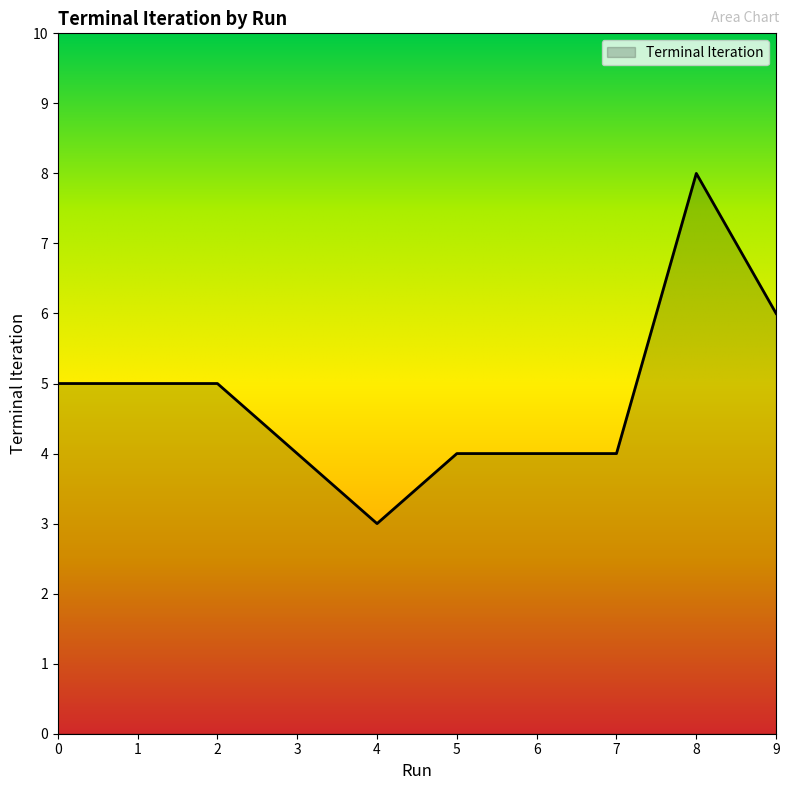

Reading left to right, transcribe all the data shown in this chart.

5	5	5	4	3	4	4	4	8	6